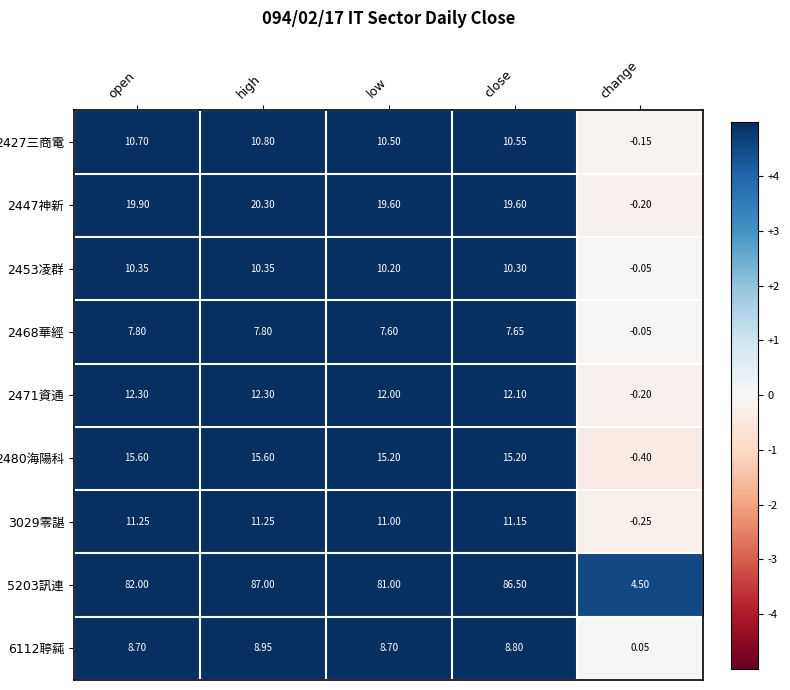

Which category has the highest value across all series?

high